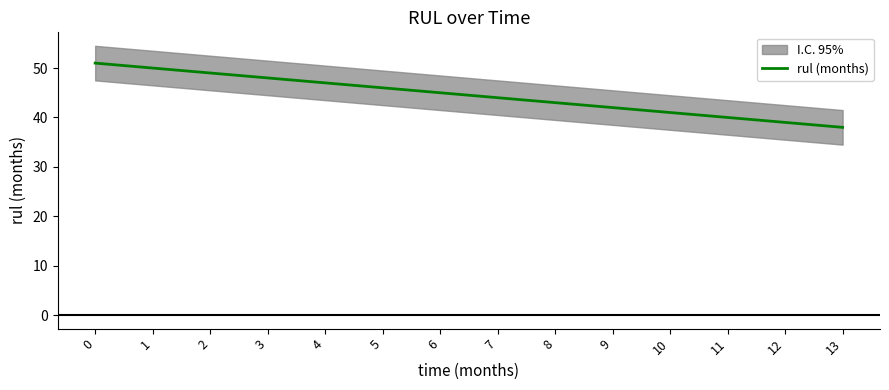

The value at 0 is 51. True or false?

True